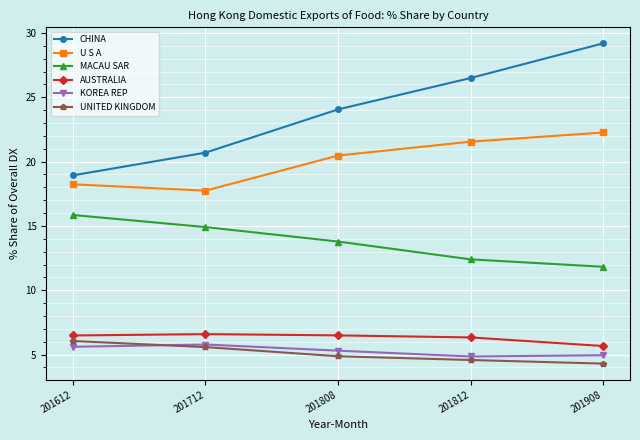

How many values in the CHINA series exceed 24?

3